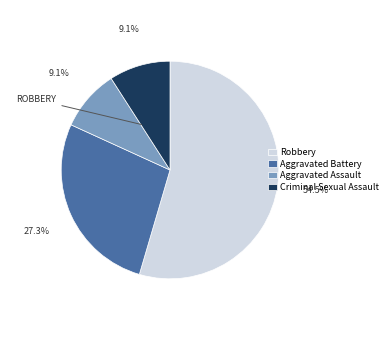

True or false: Criminal Sexual Assault accounts for 21% of the total.

False